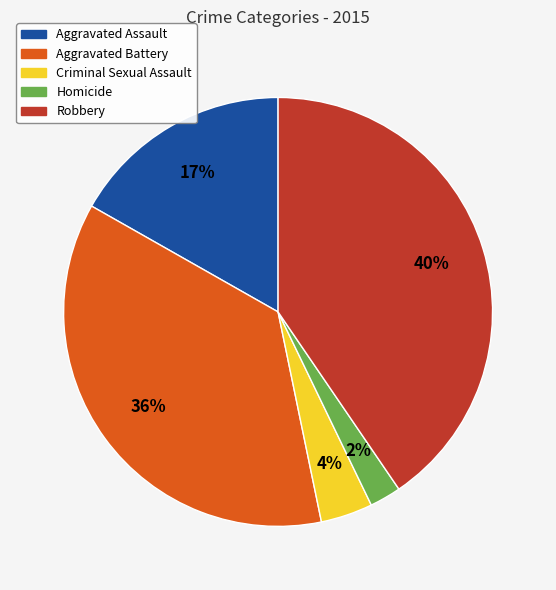

Which category has the biggest portion of the pie?

Robbery